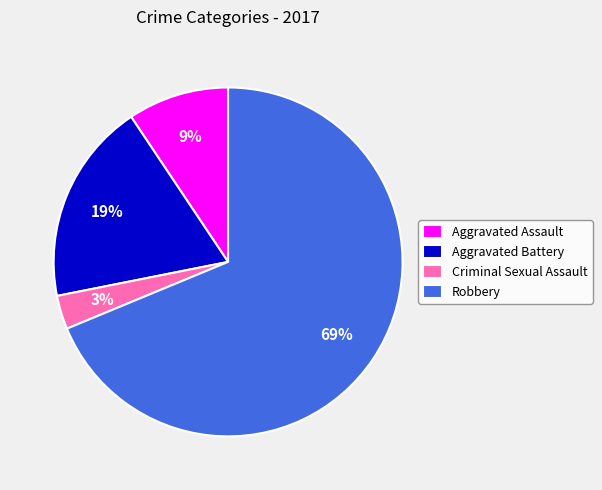

To the nearest percent, what is the difference between the largest and smallest slice percentages?

66%